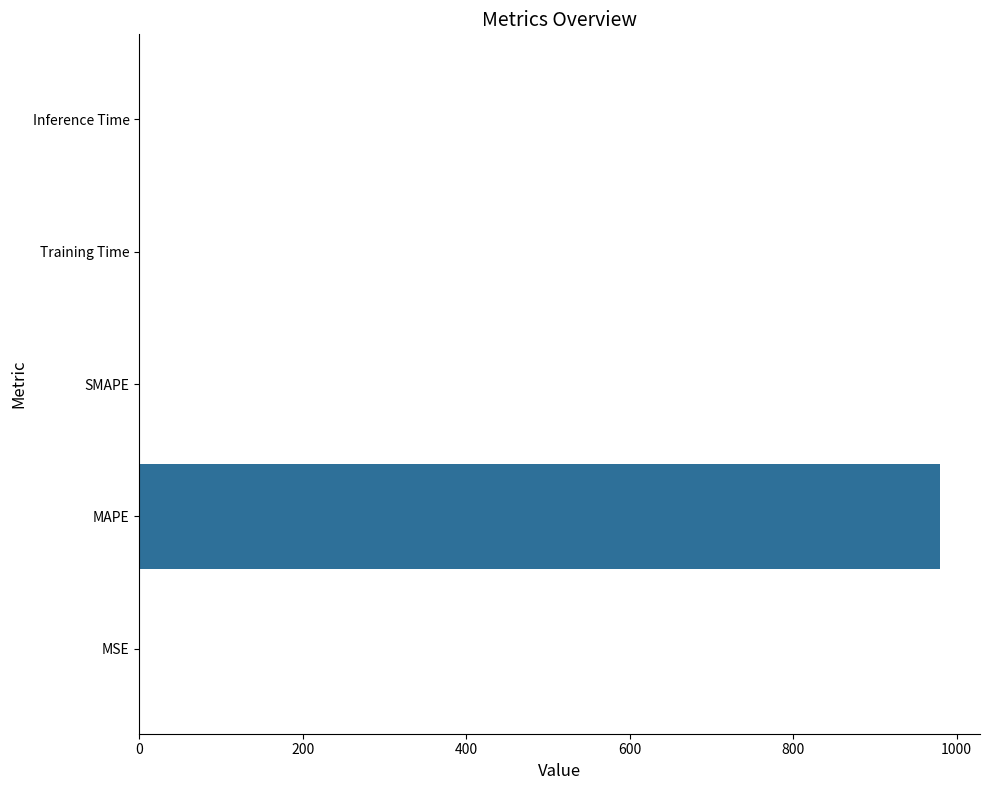

The chart shows a value of -395.2 at SMAPE. True or false?

False